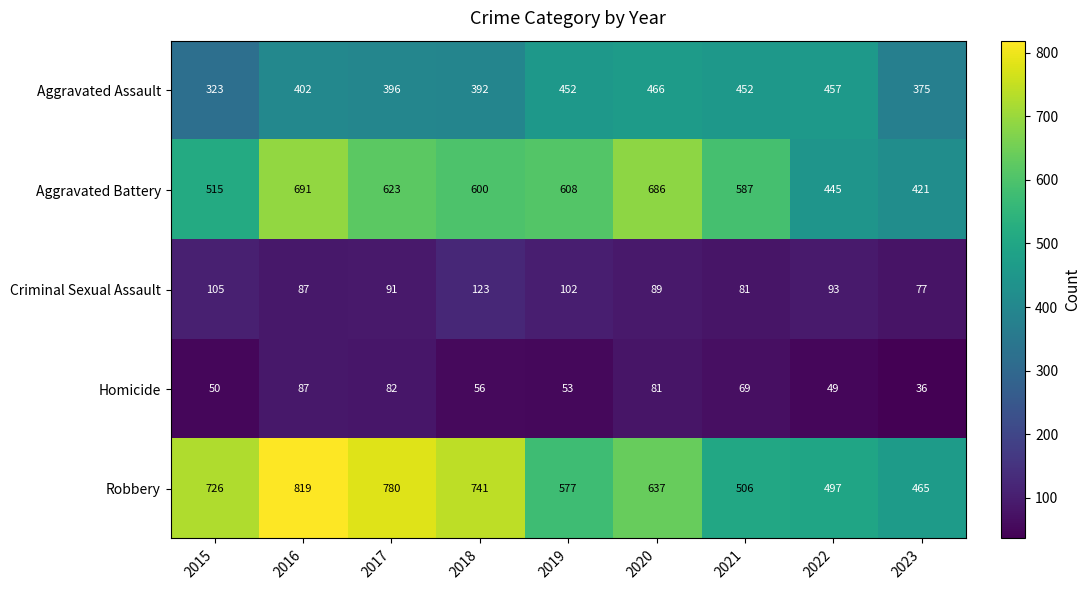

Which series has the largest range (max minus min)?

Robbery